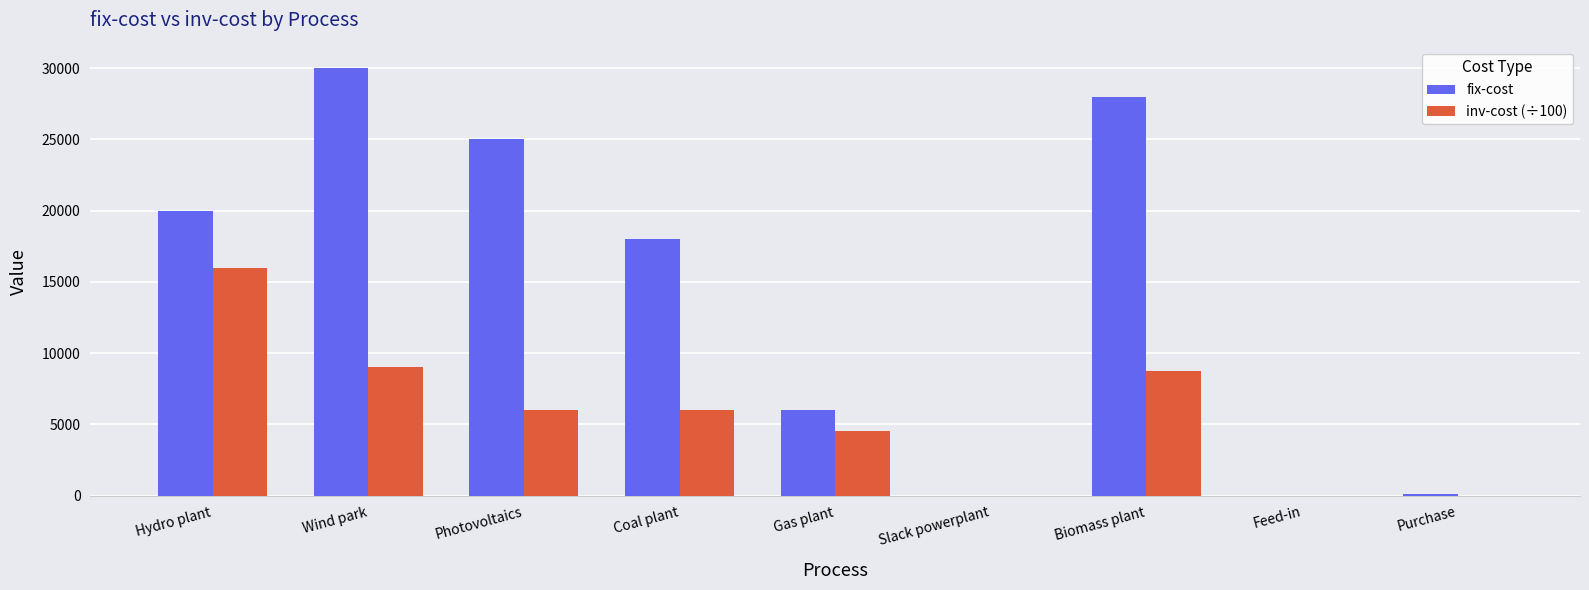

Which category has the highest value in the inv-cost (÷100) series?

Hydro plant